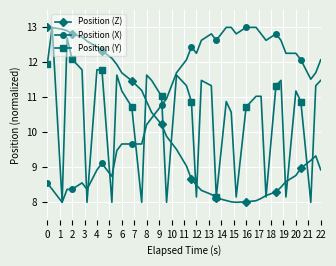

What is the maximum value shown in the chart?

13.0